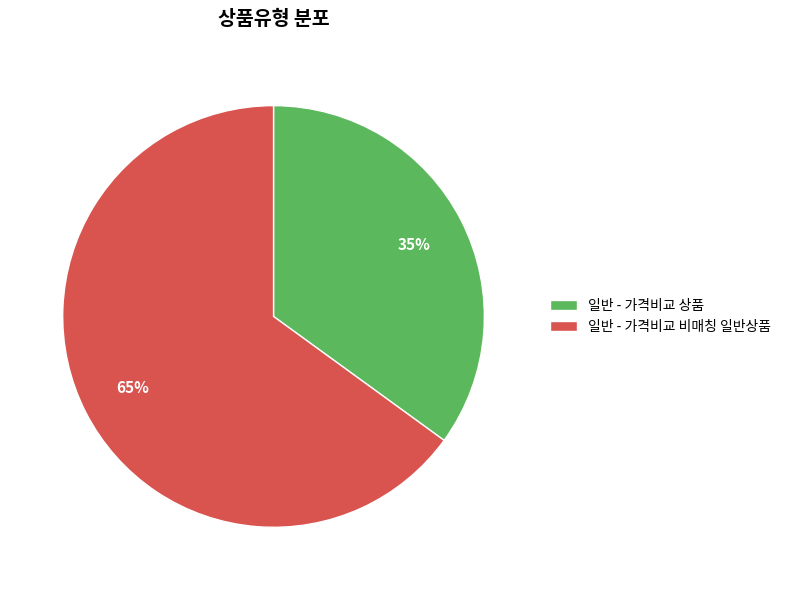

To the nearest percent, what percentage of the pie is 일반 - 가격비교 상품?

35%